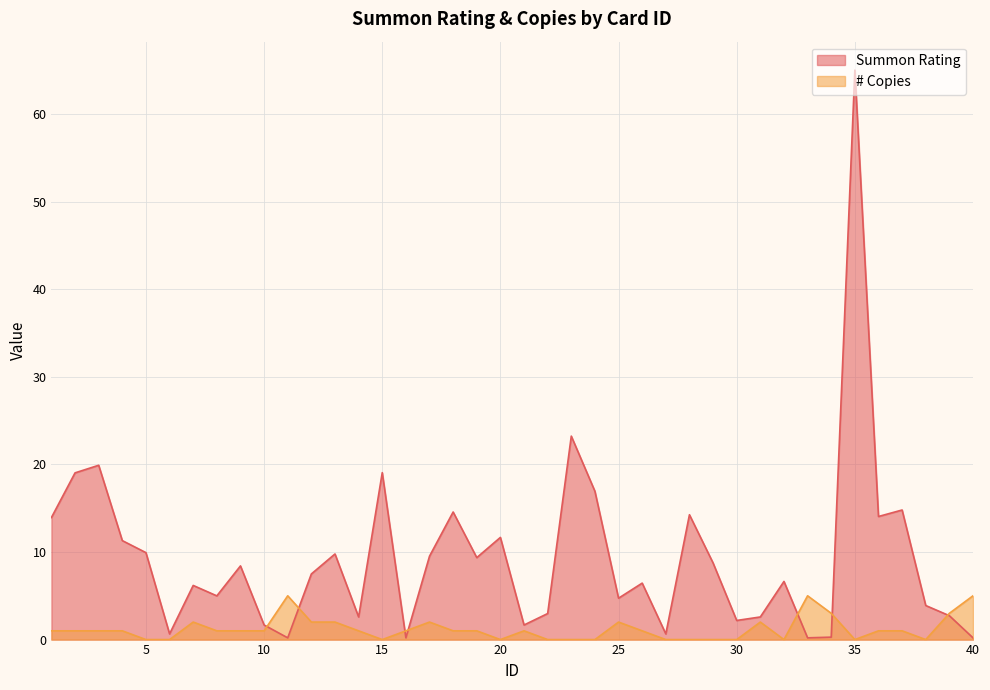

At which label does # Copies first exceed 1?

7